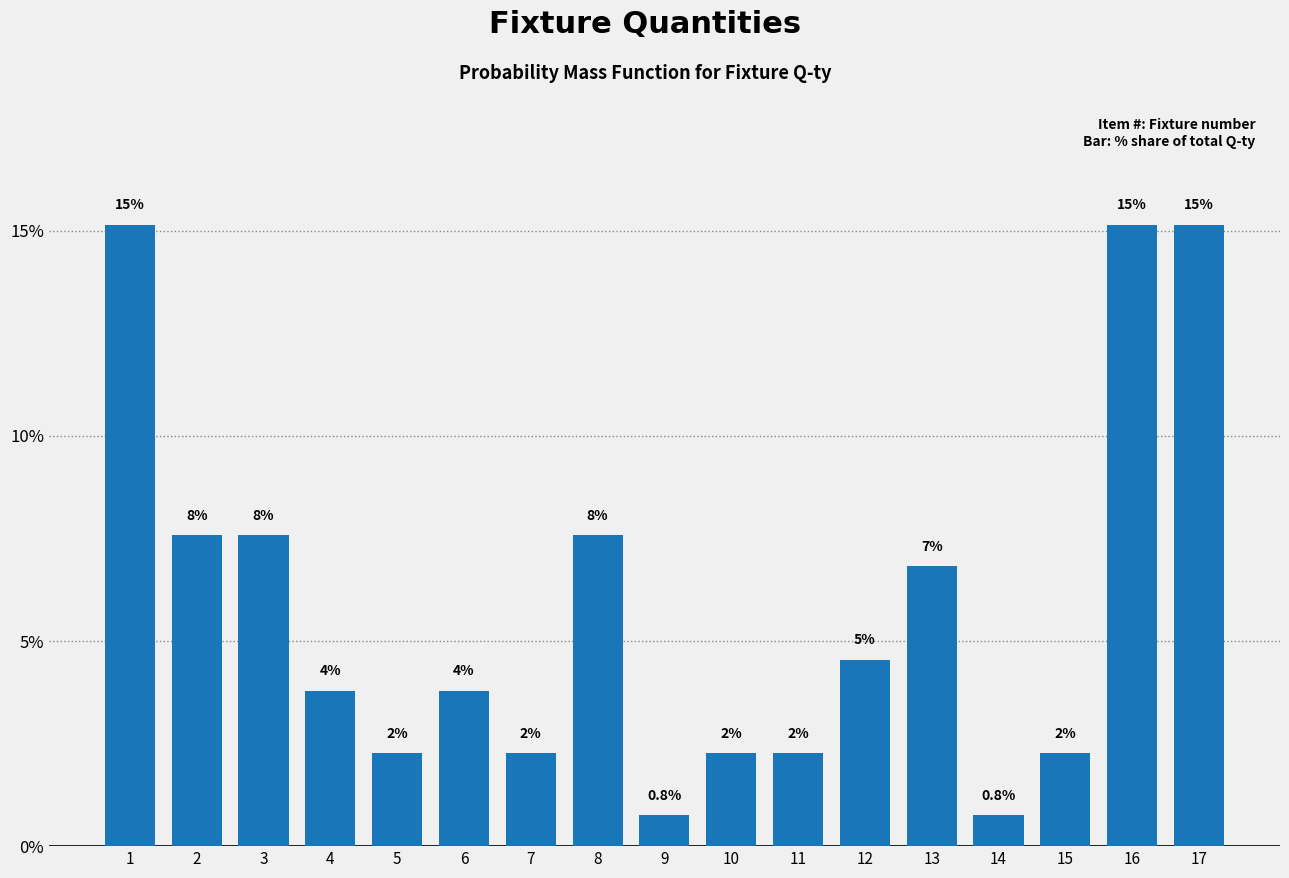

How many bars are there in total?

17